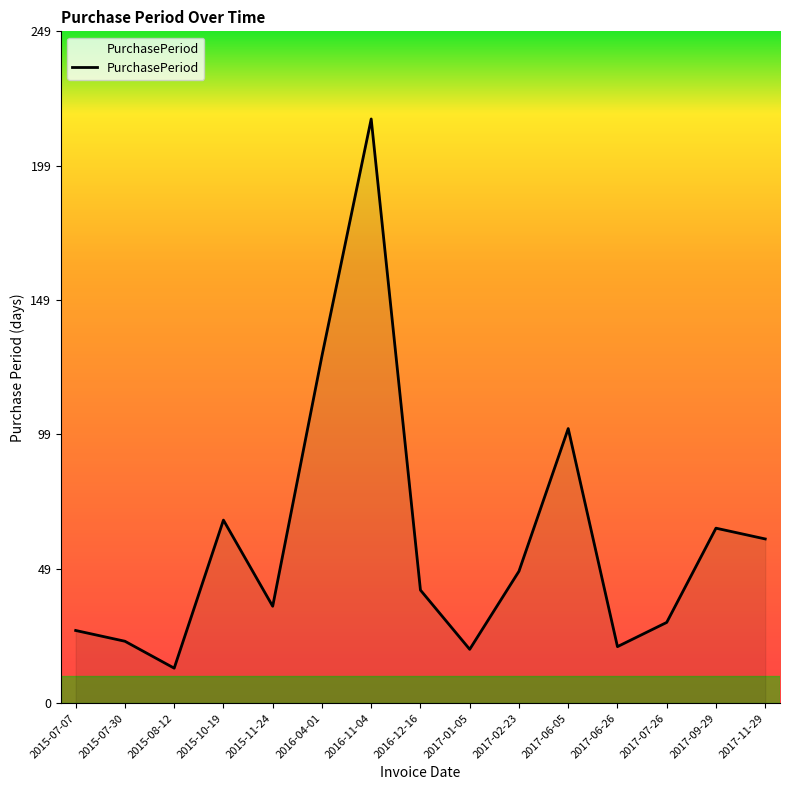

Reading left to right, list all the values displayed in this chart.

27	23	13	68	36	129	217	42	20	49	102	21	30	65	61